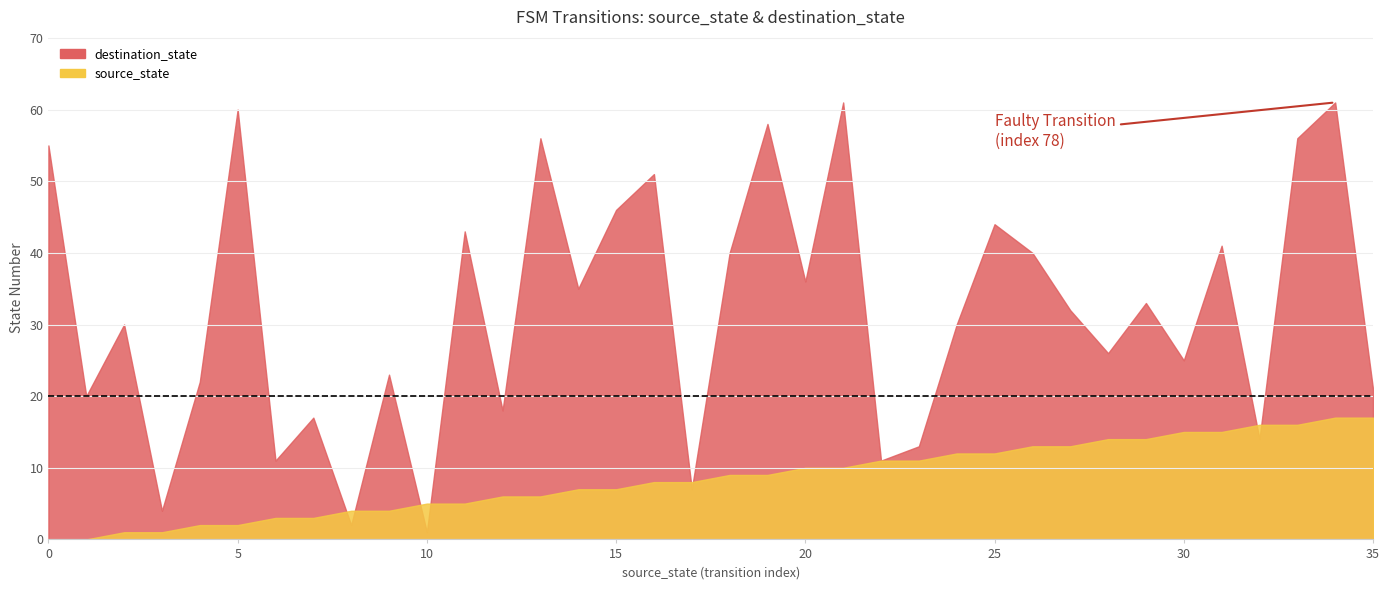

True or false: source_state has more than 0 interior local peaks.

False